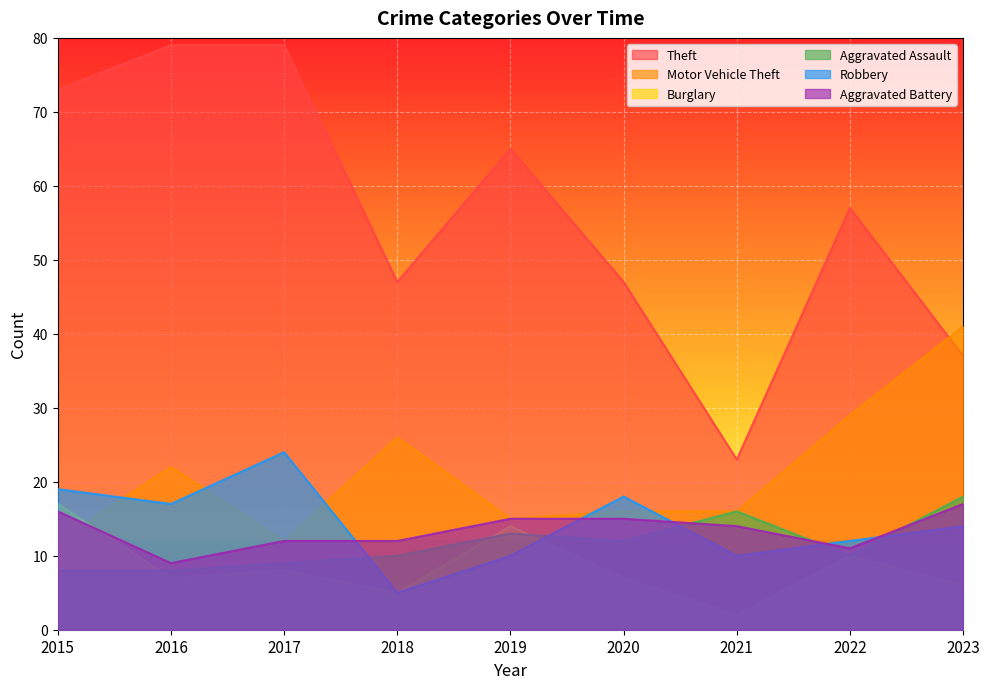

True or false: Theft and Aggravated Battery intersect in this chart.

False